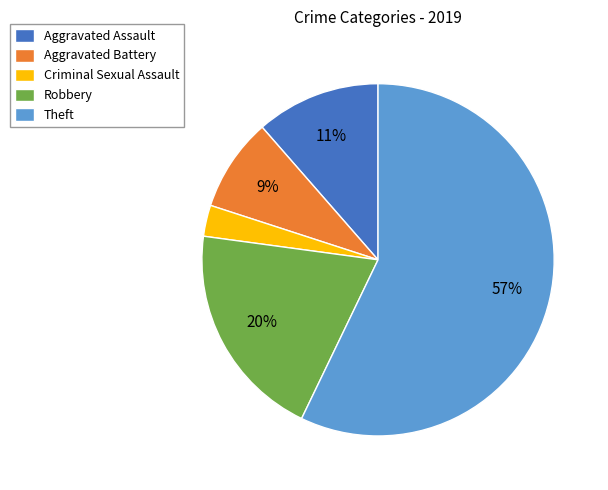

What is the largest slice in the pie chart?

Theft